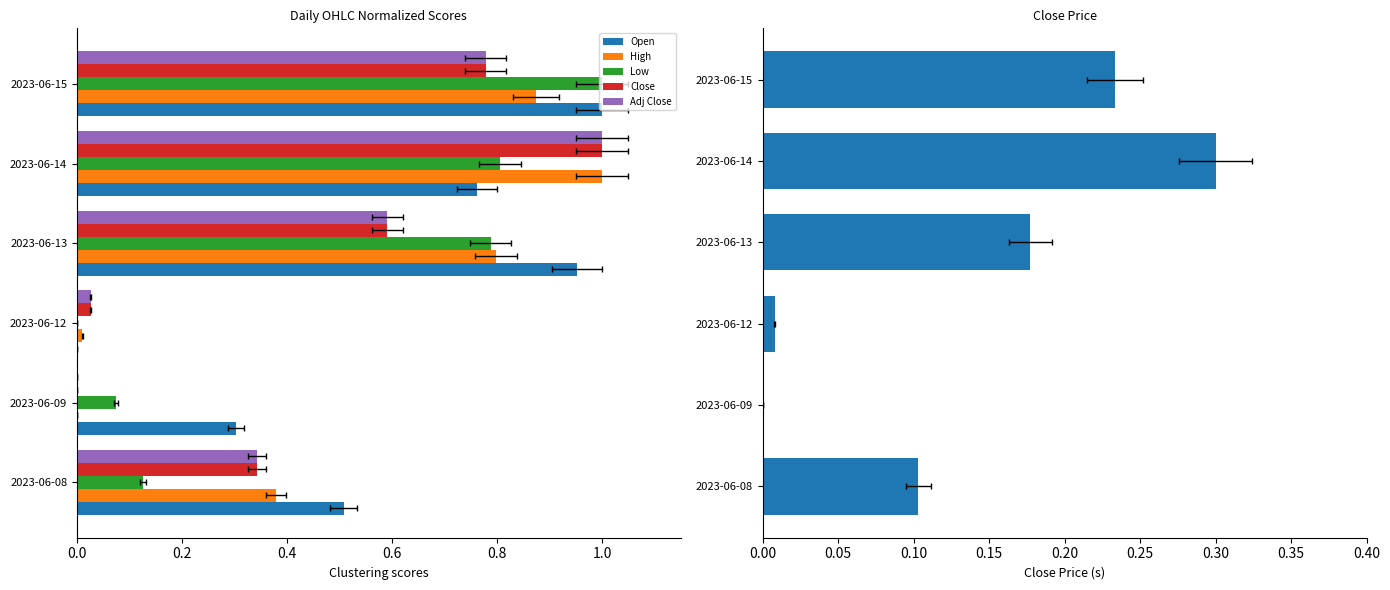

The value of Close at 2023-06-09 is 0.2. True or false?

False